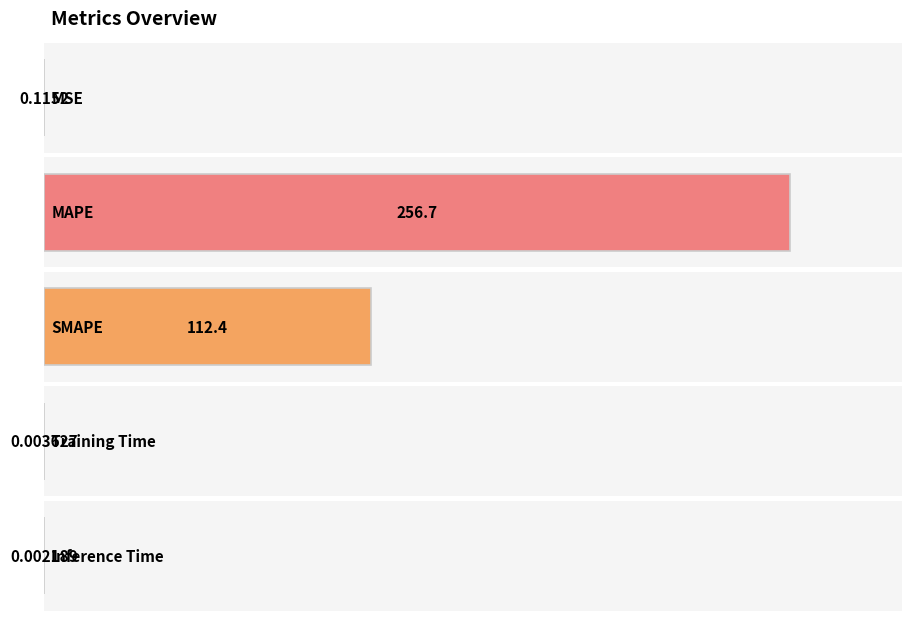

Rank the categories by value from lowest to highest.

Inference Time, Training Time, MSE, SMAPE, MAPE